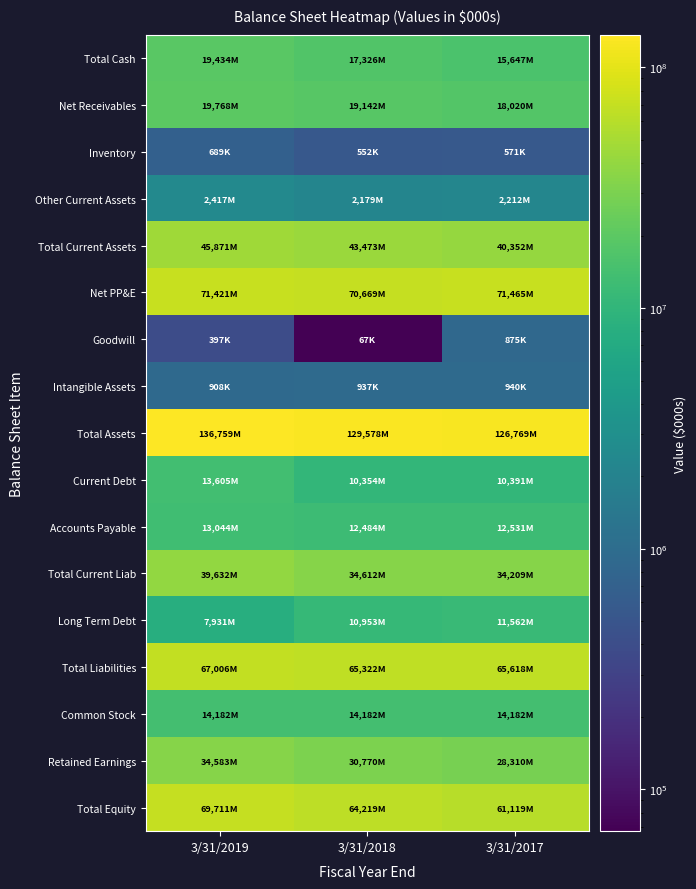

Reading right to left, extract all data points from this chart.

Total Cash: 3/31/2017=15647000	3/31/2018=17326000	3/31/2019=19434000
Net Receivables: 3/31/2017=18020000	3/31/2018=19142000	3/31/2019=19768000
Inventory: 3/31/2017=571000	3/31/2018=552000	3/31/2019=689000
Other Current Assets: 3/31/2017=2212000	3/31/2018=2179000	3/31/2019=2417000
Total Current Assets: 3/31/2017=40352000	3/31/2018=43473000	3/31/2019=45871000
Net PP&E: 3/31/2017=71465000	3/31/2018=70669000	3/31/2019=71421000
Goodwill: 3/31/2017=875000	3/31/2018=67000	3/31/2019=397000
Intangible Assets: 3/31/2017=940000	3/31/2018=937000	3/31/2019=908000
Total Assets: 3/31/2017=126769000	3/31/2018=129578000	3/31/2019=136759000
Current Debt: 3/31/2017=10391000	3/31/2018=10354000	3/31/2019=13605000
Accounts Payable: 3/31/2017=12531000	3/31/2018=12484000	3/31/2019=13044000
Total Current Liab: 3/31/2017=34209000	3/31/2018=34612000	3/31/2019=39632000
Long Term Debt: 3/31/2017=11562000	3/31/2018=10953000	3/31/2019=7931000
Total Liabilities: 3/31/2017=65618000	3/31/2018=65322000	3/31/2019=67006000
Common Stock: 3/31/2017=14182000	3/31/2018=14182000	3/31/2019=14182000
Retained Earnings: 3/31/2017=28310000	3/31/2018=30770000	3/31/2019=34583000
Total Equity: 3/31/2017=61119000	3/31/2018=64219000	3/31/2019=69711000